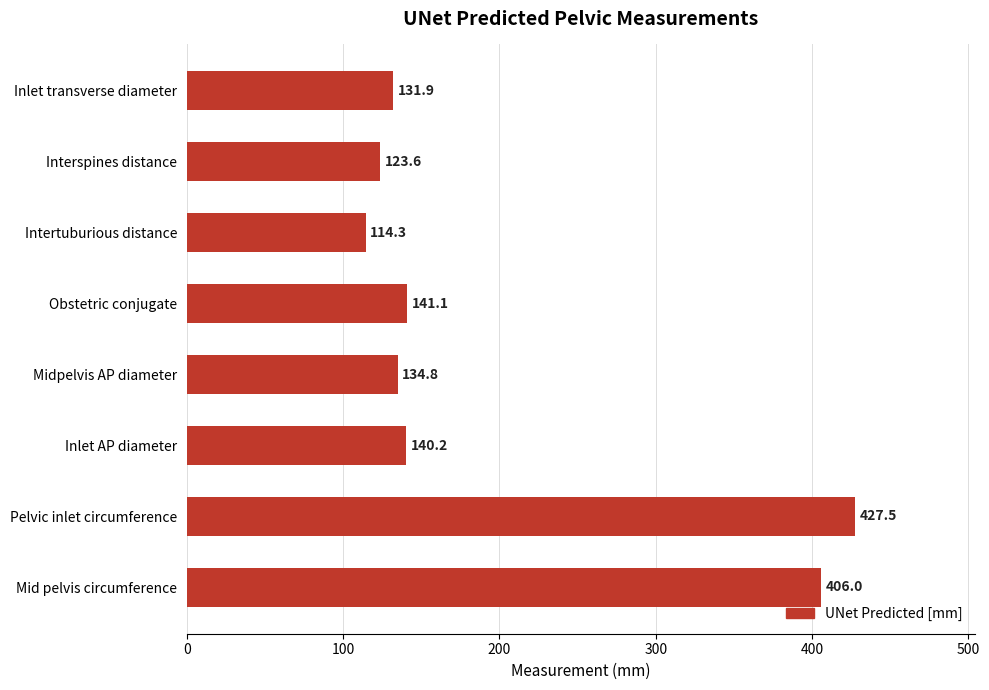

Reading top to bottom, what are all the values shown in this chart?

Inlet transverse diameter=131.9	Interspines distance=123.6	Intertuburious distance=114.3	Obstetric conjugate=141.1	Midpelvis AP diameter=134.8	Inlet AP diameter=140.2	Pelvic inlet circumference=427.5	Mid pelvis circumference=406.0